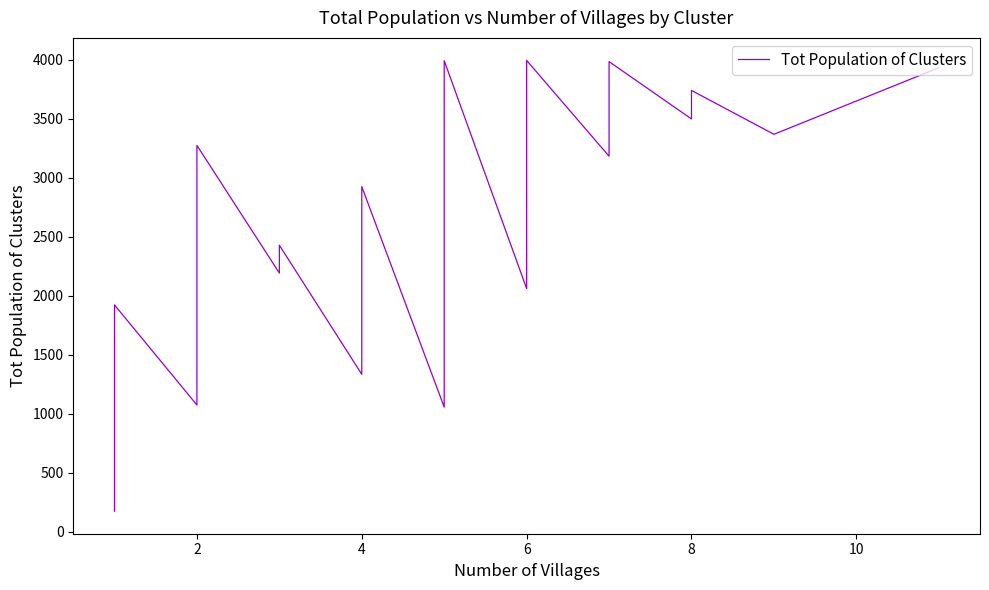

Count the number of data series in this chart.

1